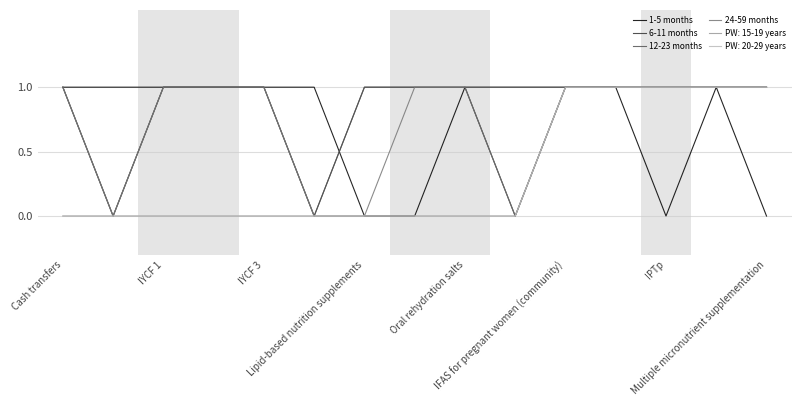

How many interior local valleys does the 12-23 months series have?

2